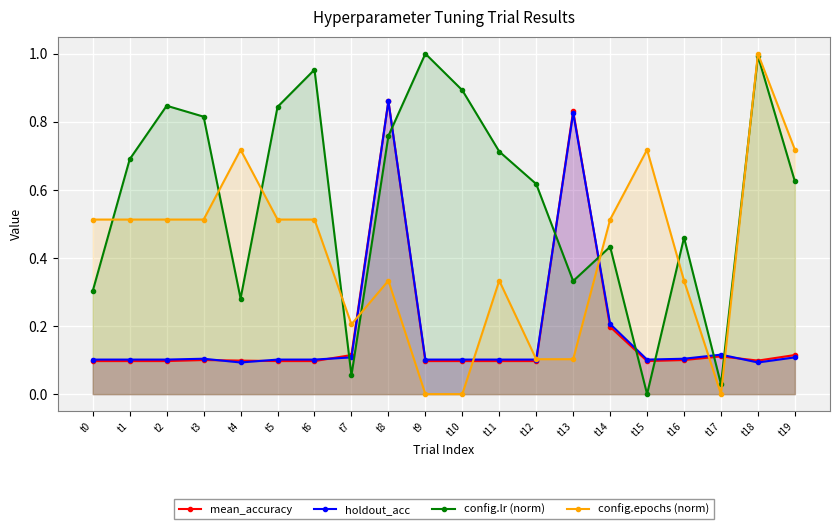

Does the chart display data point markers on the line(s)?

Yes